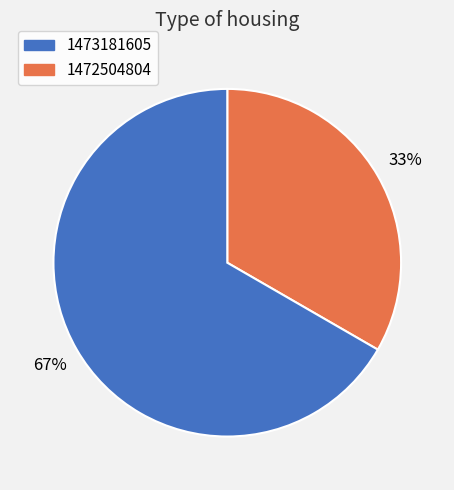

To the nearest percent, what is the average slice percentage?

50%